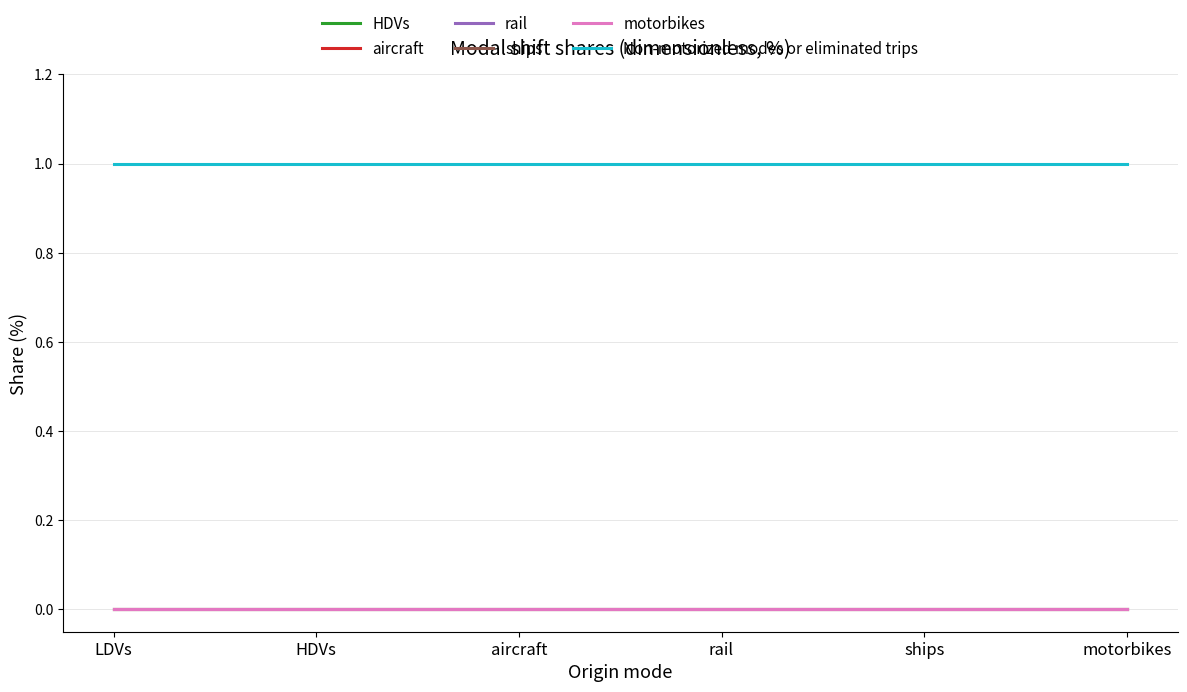

Is this an area chart (filled region under the line)?

No